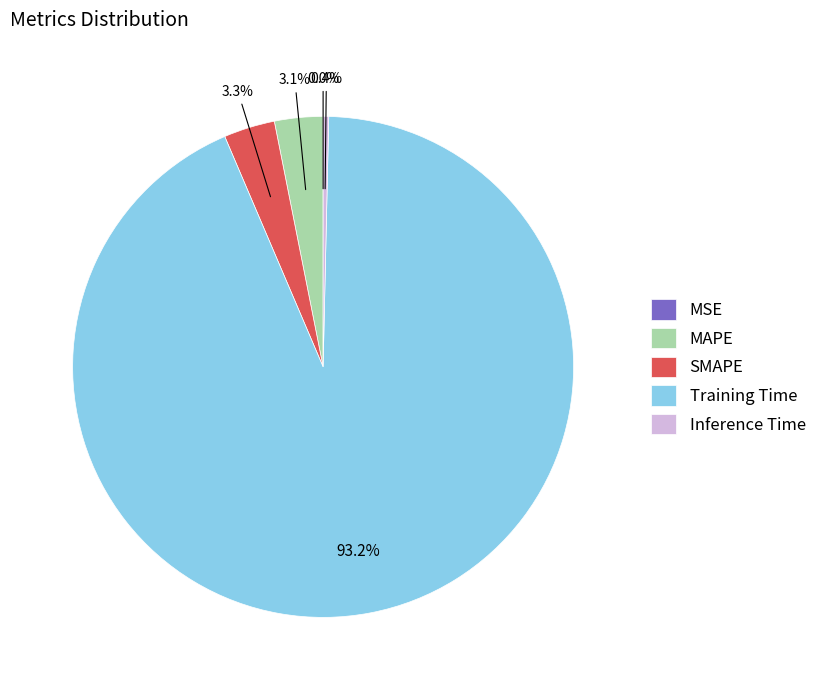

To the nearest percent, what is the average slice percentage?

20%